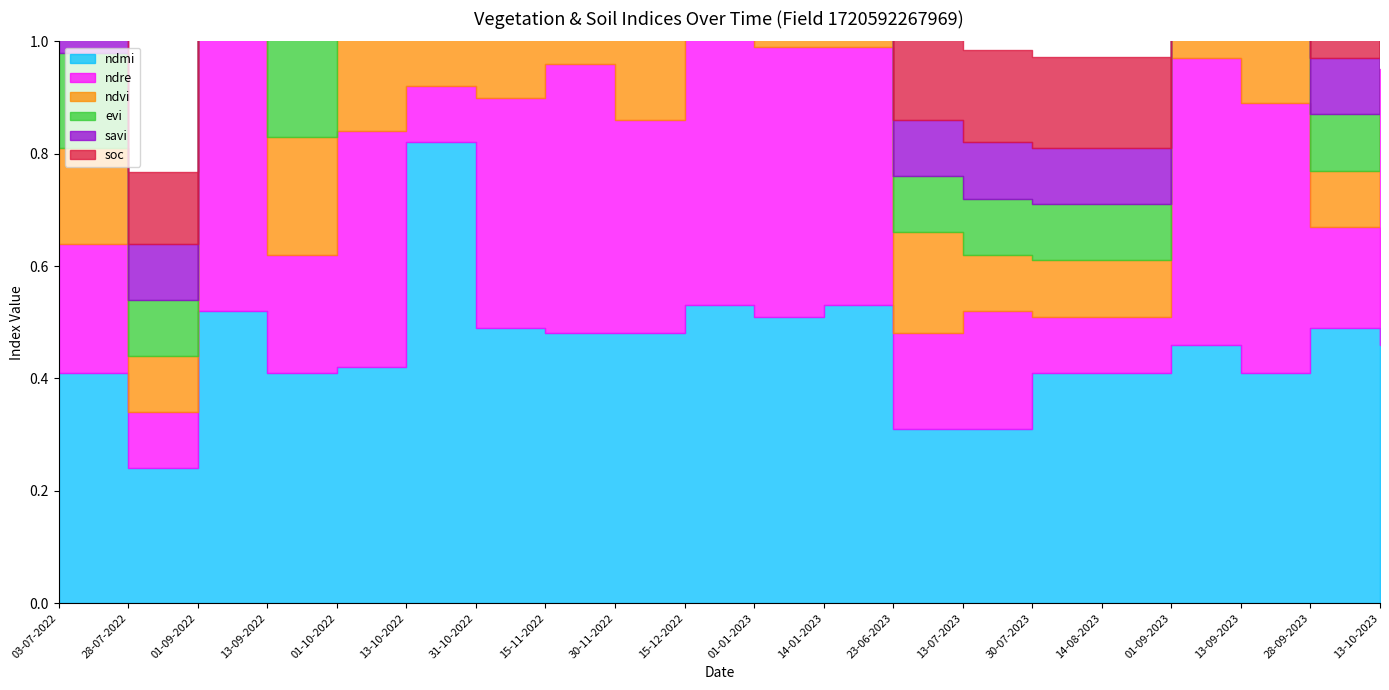

The savi series shows 0.3 at 01-10-2022. True or false?

True